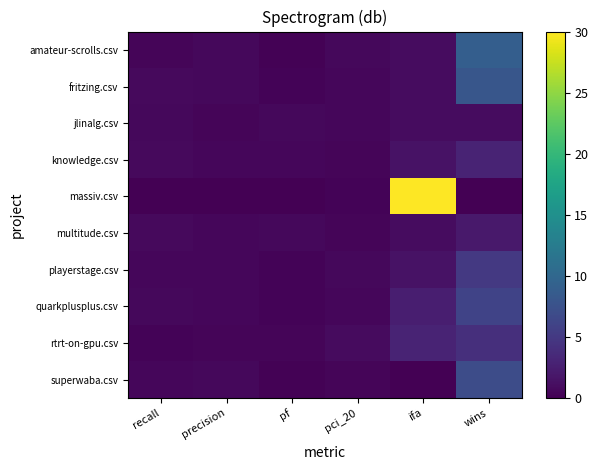

Between recall and precision, which is larger?

precision